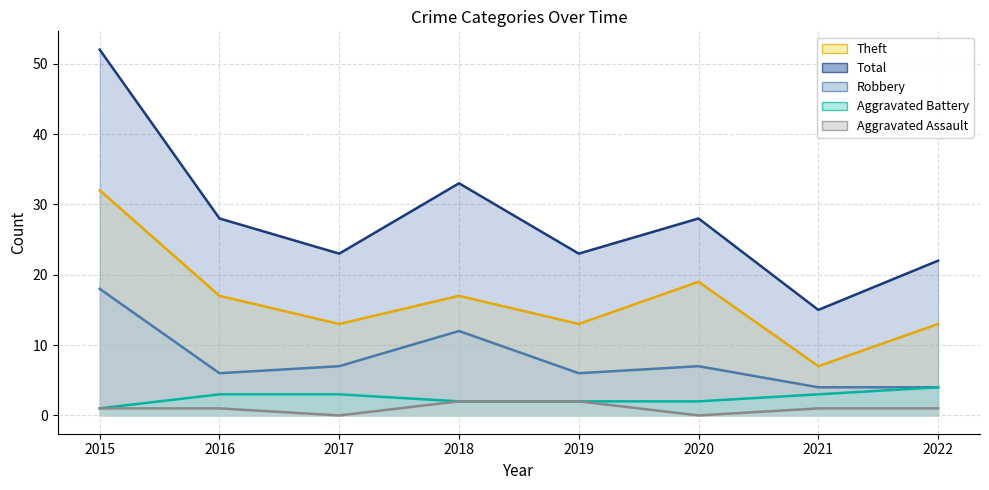

Which category has the highest value in the Theft series?

2015